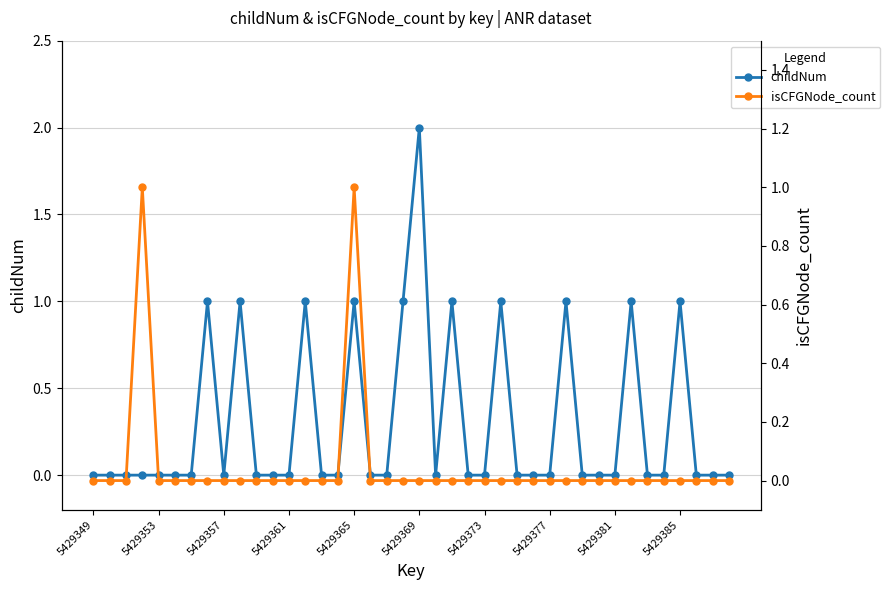

Rank the series by their average value, from highest to lowest.

childNum, isCFGNode_count